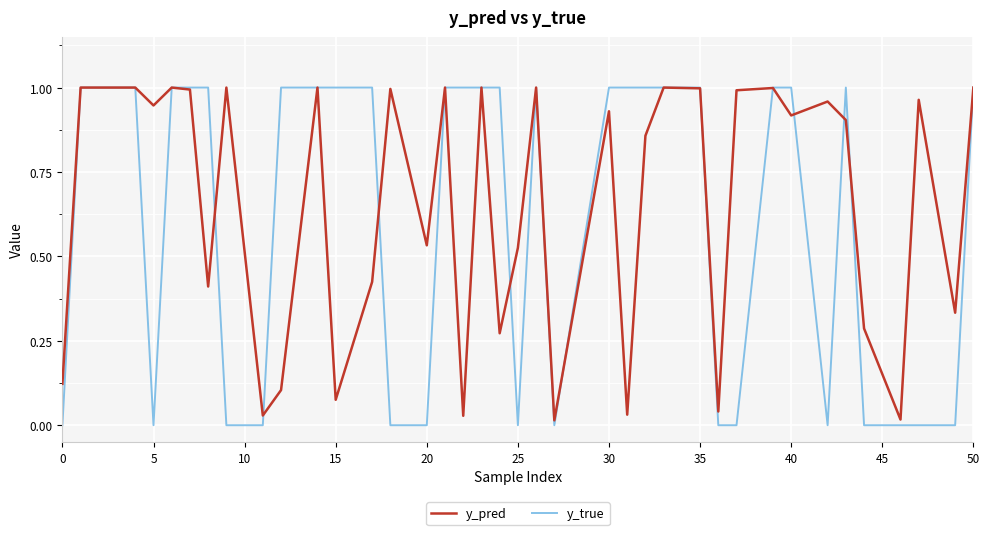

Which series has the largest range (max minus min)?

y_true